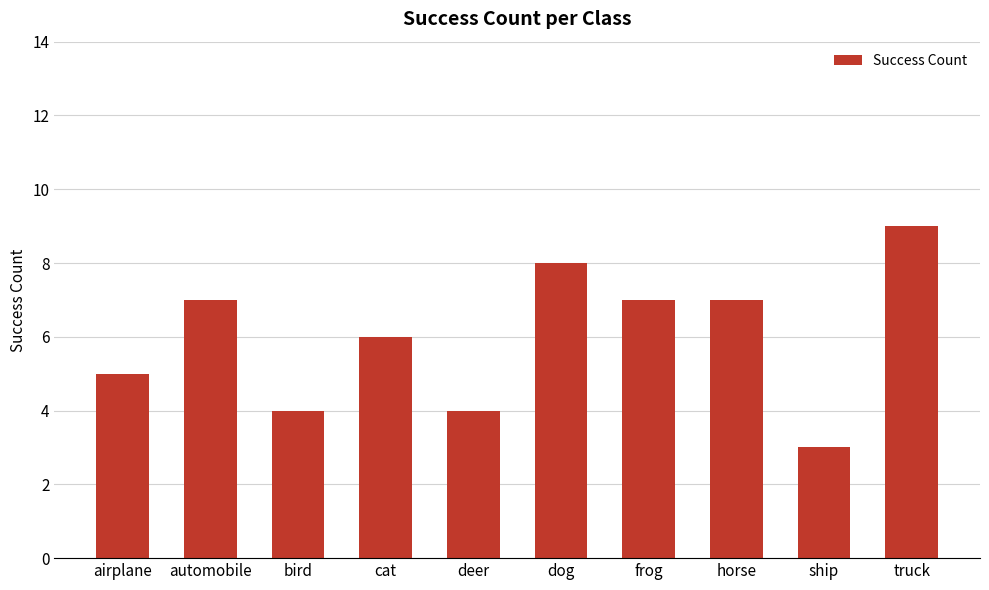

What is the difference between the maximum and minimum values?

6